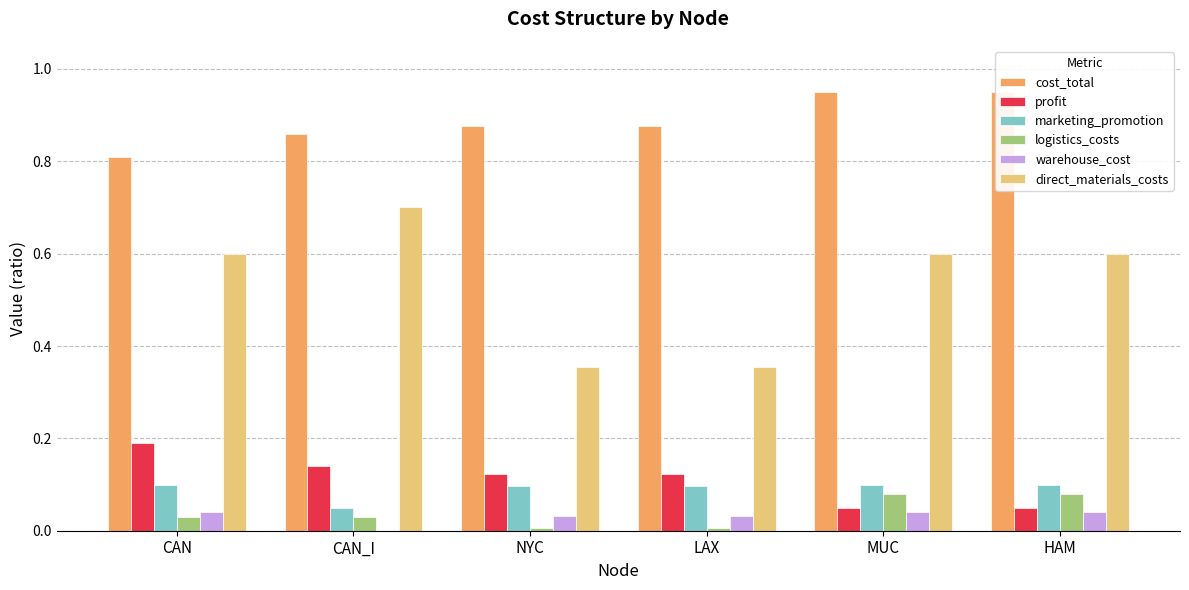

The value of direct_materials_costs at HAM is 0.3. True or false?

False